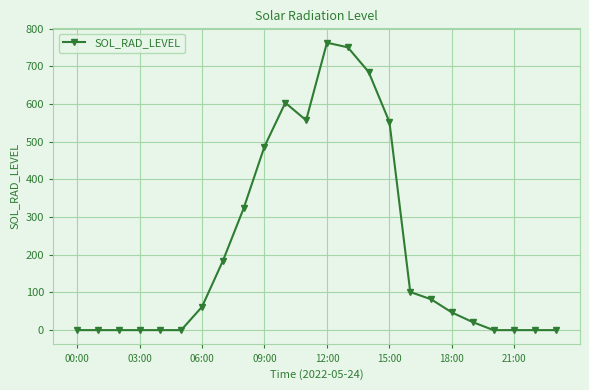

What is the greatest value displayed?

763.1